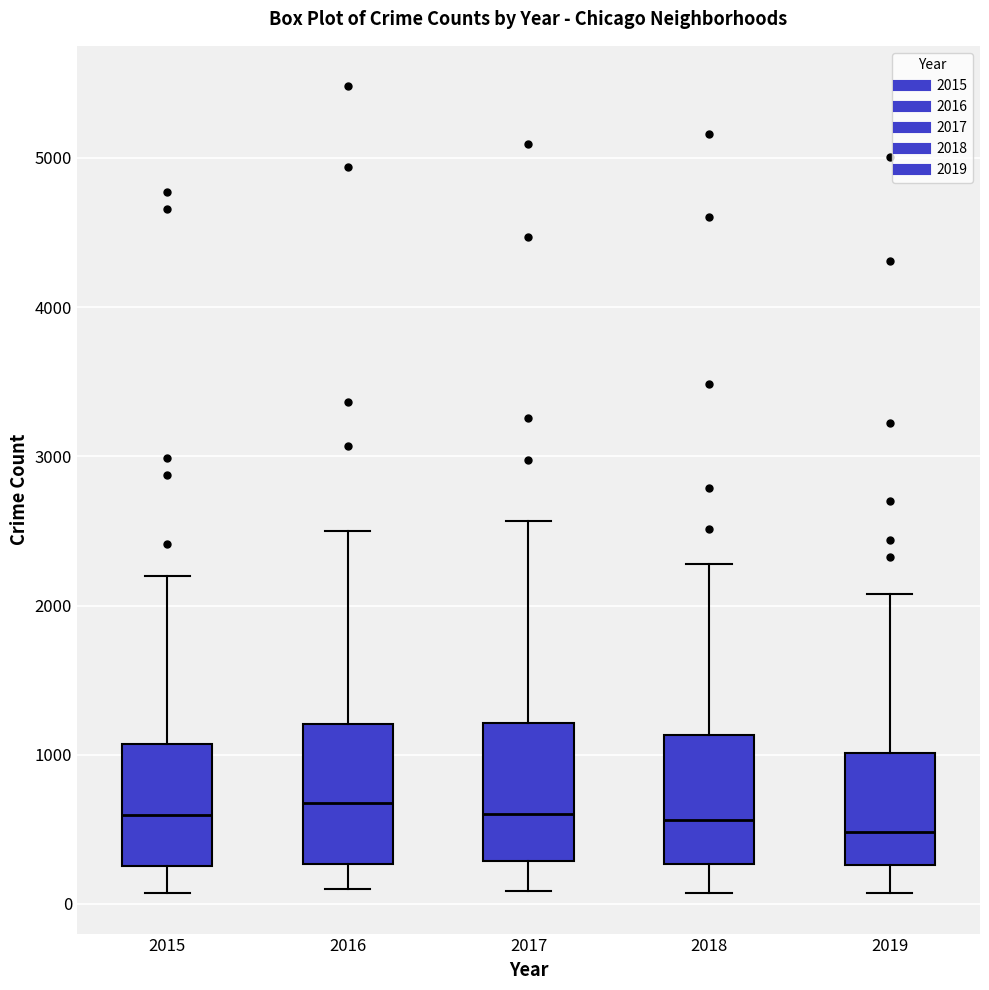

Reading left to right, transcribe this box plot: for each box, give where its median line is, the range the box spans, and where its two whiskers end, as read against the y-axis. The values are not printed on the chart, so give them approximately, as read against the axis.

2015: median 600, box 300 to 1100, whiskers 100 to 2200
2016: median 700, box 300 to 1200, whiskers 100 to 2500
2017: median 600, box 300 to 1200, whiskers 100 to 2600
2018: median 600, box 300 to 1100, whiskers 100 to 2300
2019: median 500, box 300 to 1000, whiskers 100 to 2100